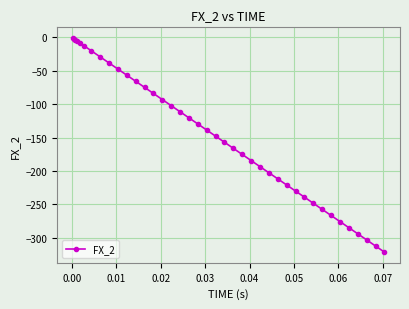

What is the smallest value displayed?

-321.4